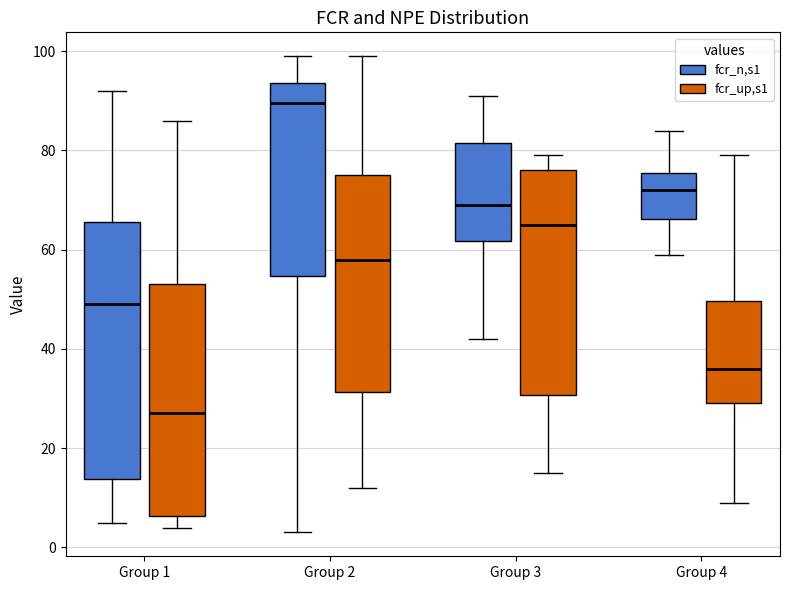

Which box has the highest median line?

Group 2 (fcr_n,s1)